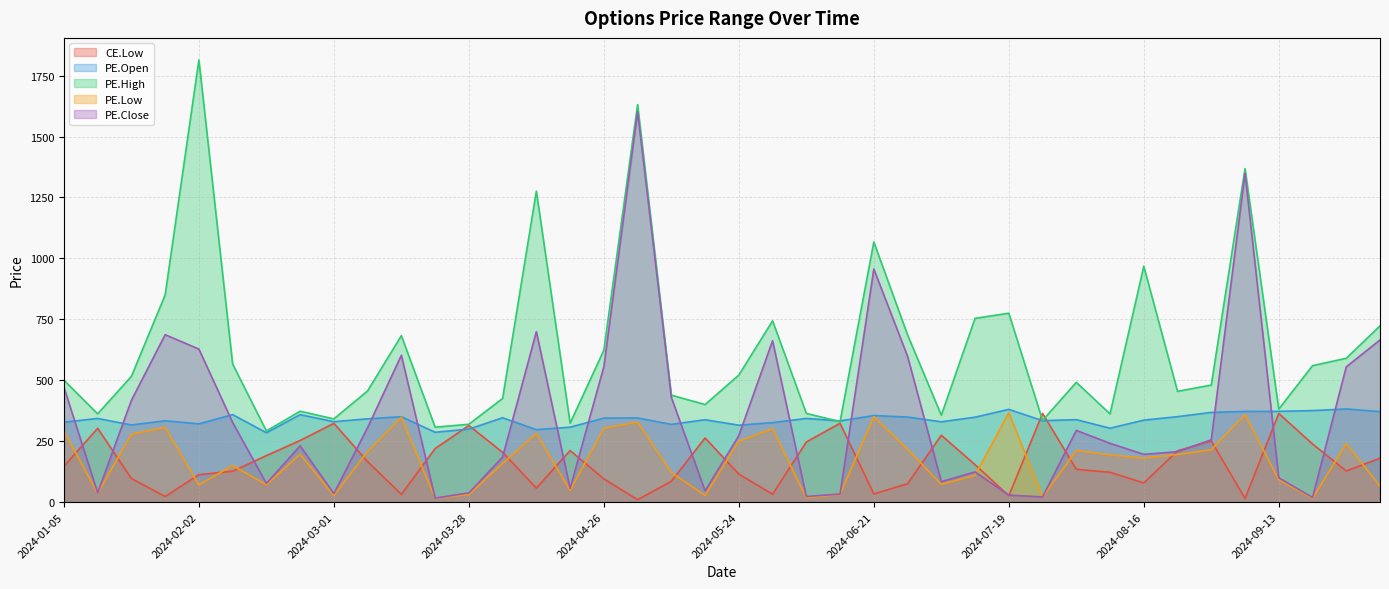

What is the value of the PE.Close point at the 33rd from the left?

195.6